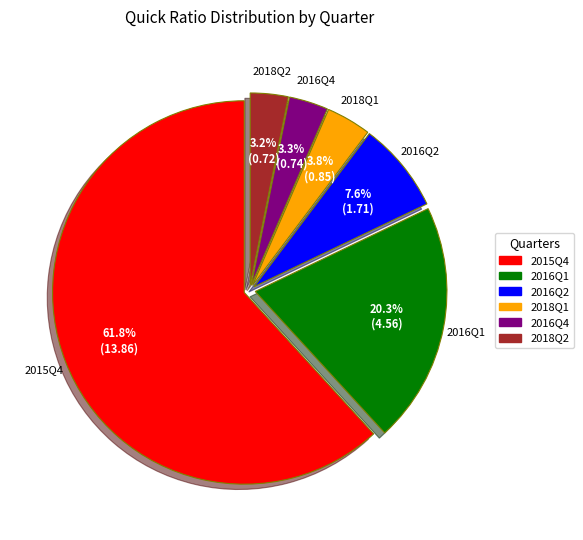

To the nearest percent, what is the average slice percentage?

17%